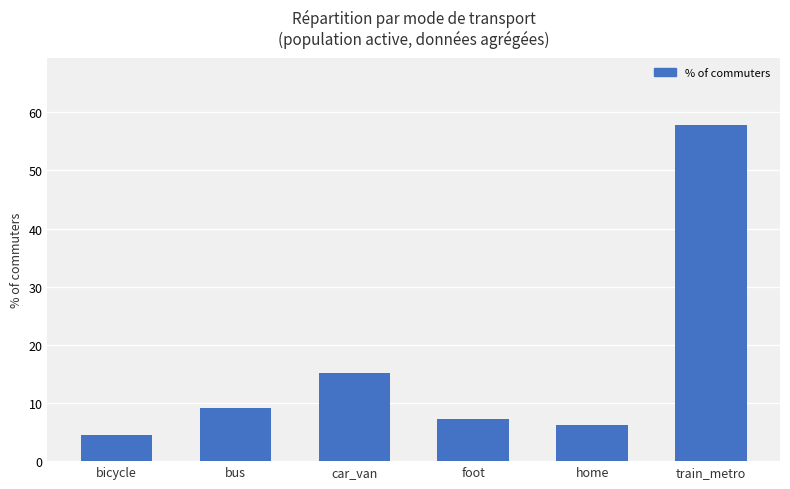

Which category has the highest value across all series?

train_metro